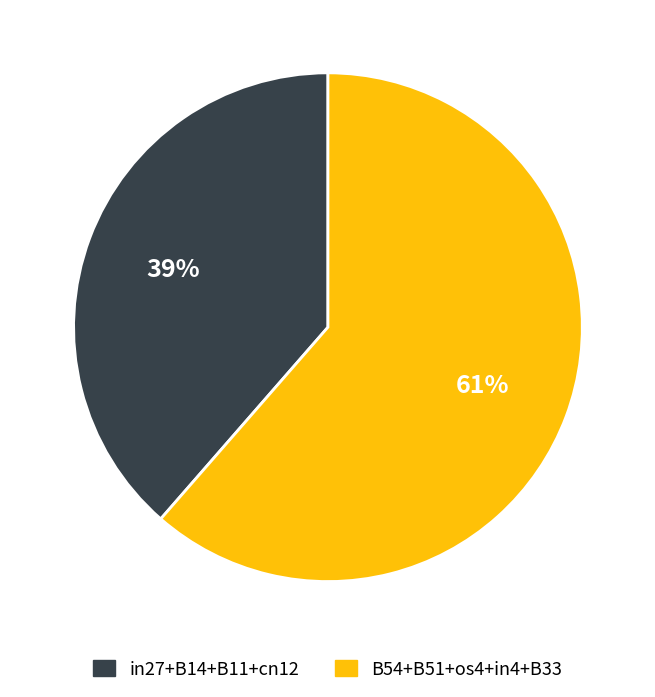

How many slices are in this pie chart?

2